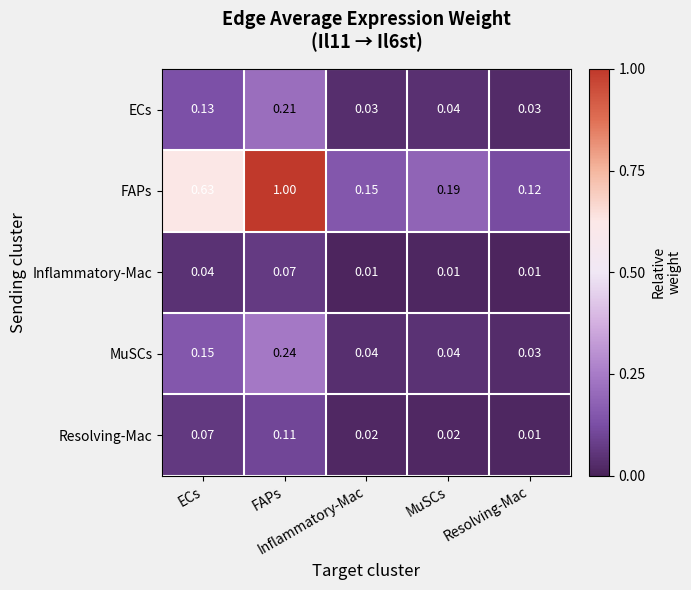

Reading right to left, extract all data points from this chart.

ECs: Resolving-Mac=0.0	MuSCs=0.0	Inflammatory-Mac=0.0	FAPs=0.2	ECs=0.1
FAPs: Resolving-Mac=0.1	MuSCs=0.2	Inflammatory-Mac=0.1	FAPs=1.0	ECs=0.6
Inflammatory-Mac: Resolving-Mac=0.0	MuSCs=0.0	Inflammatory-Mac=0.0	FAPs=0.1	ECs=0.0
MuSCs: Resolving-Mac=0.0	MuSCs=0.0	Inflammatory-Mac=0.0	FAPs=0.2	ECs=0.1
Resolving-Mac: Resolving-Mac=0.0	MuSCs=0.0	Inflammatory-Mac=0.0	FAPs=0.1	ECs=0.1